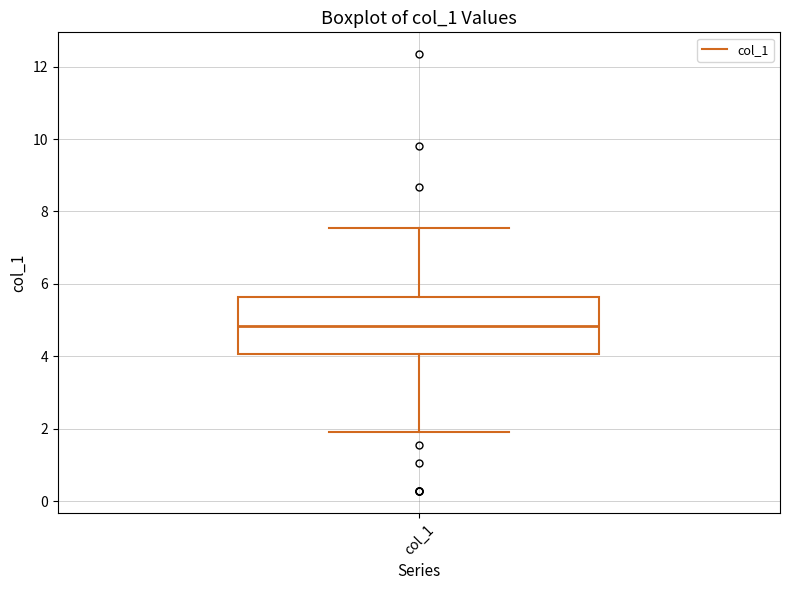

Where is the lower edge of the box for col_1 on the y-axis? The values are not printed on the chart, so give them approximately, as read against the axis.

4.0